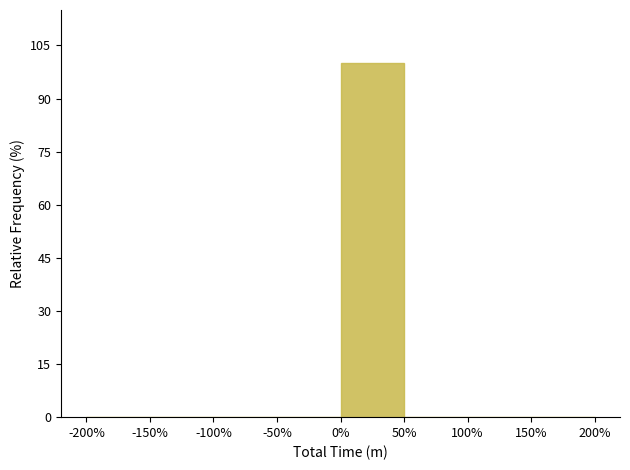

Reading left to right, what are all the values shown in this chart?

-200%=0	-150%=0	-100%=0	-50%=0	0%=100	50%=0	100%=0	150%=0